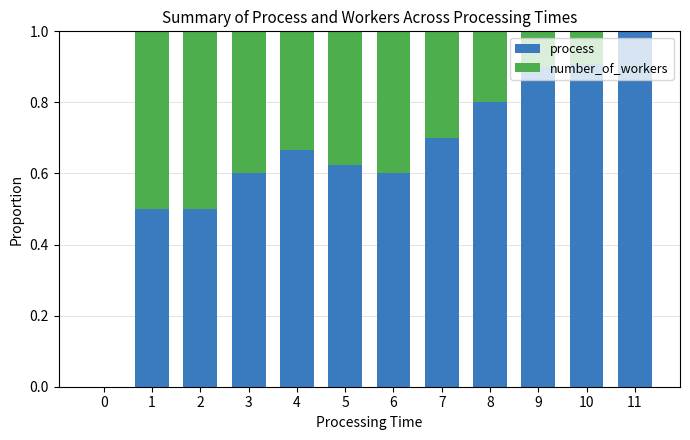

The value of process at 10 is 0.9. True or false?

True